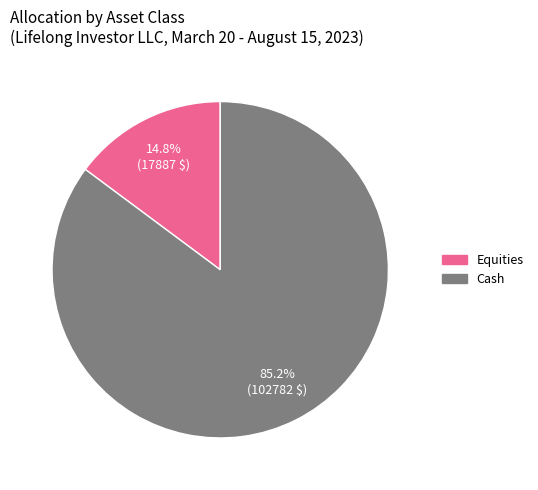

Is there a majority slice in this chart?

Yes